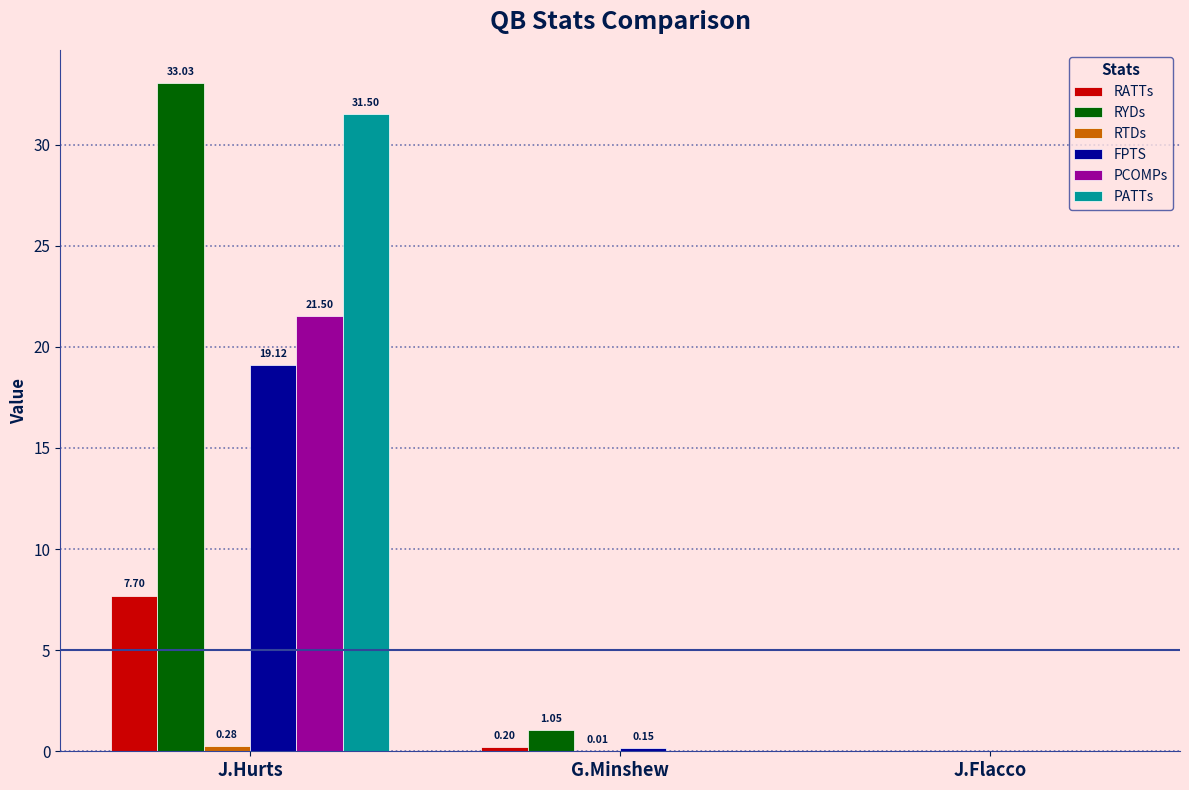

What is the sum of all PATTs values?

31.5